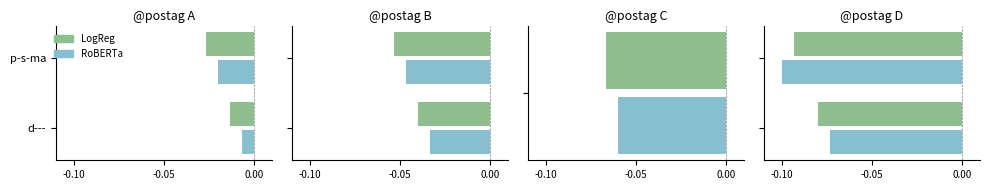

Is it true that LogReg equals -0.1 at p-s-ma?

True